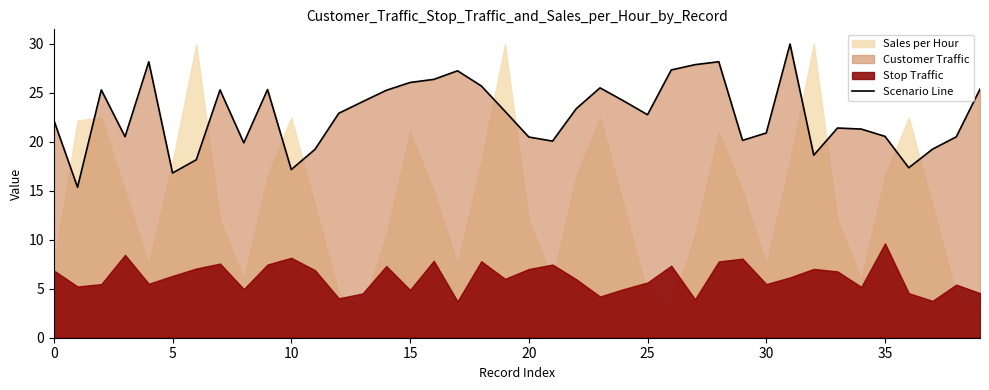

The Scenario Line series shows 17.2 at 10. True or false?

True